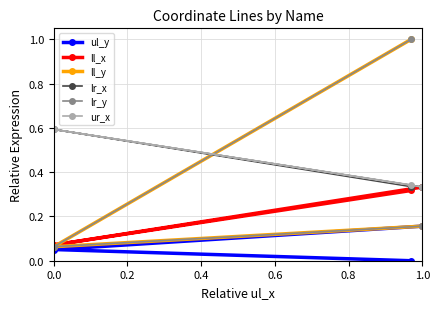

Does the chart have visible grid lines?

Yes